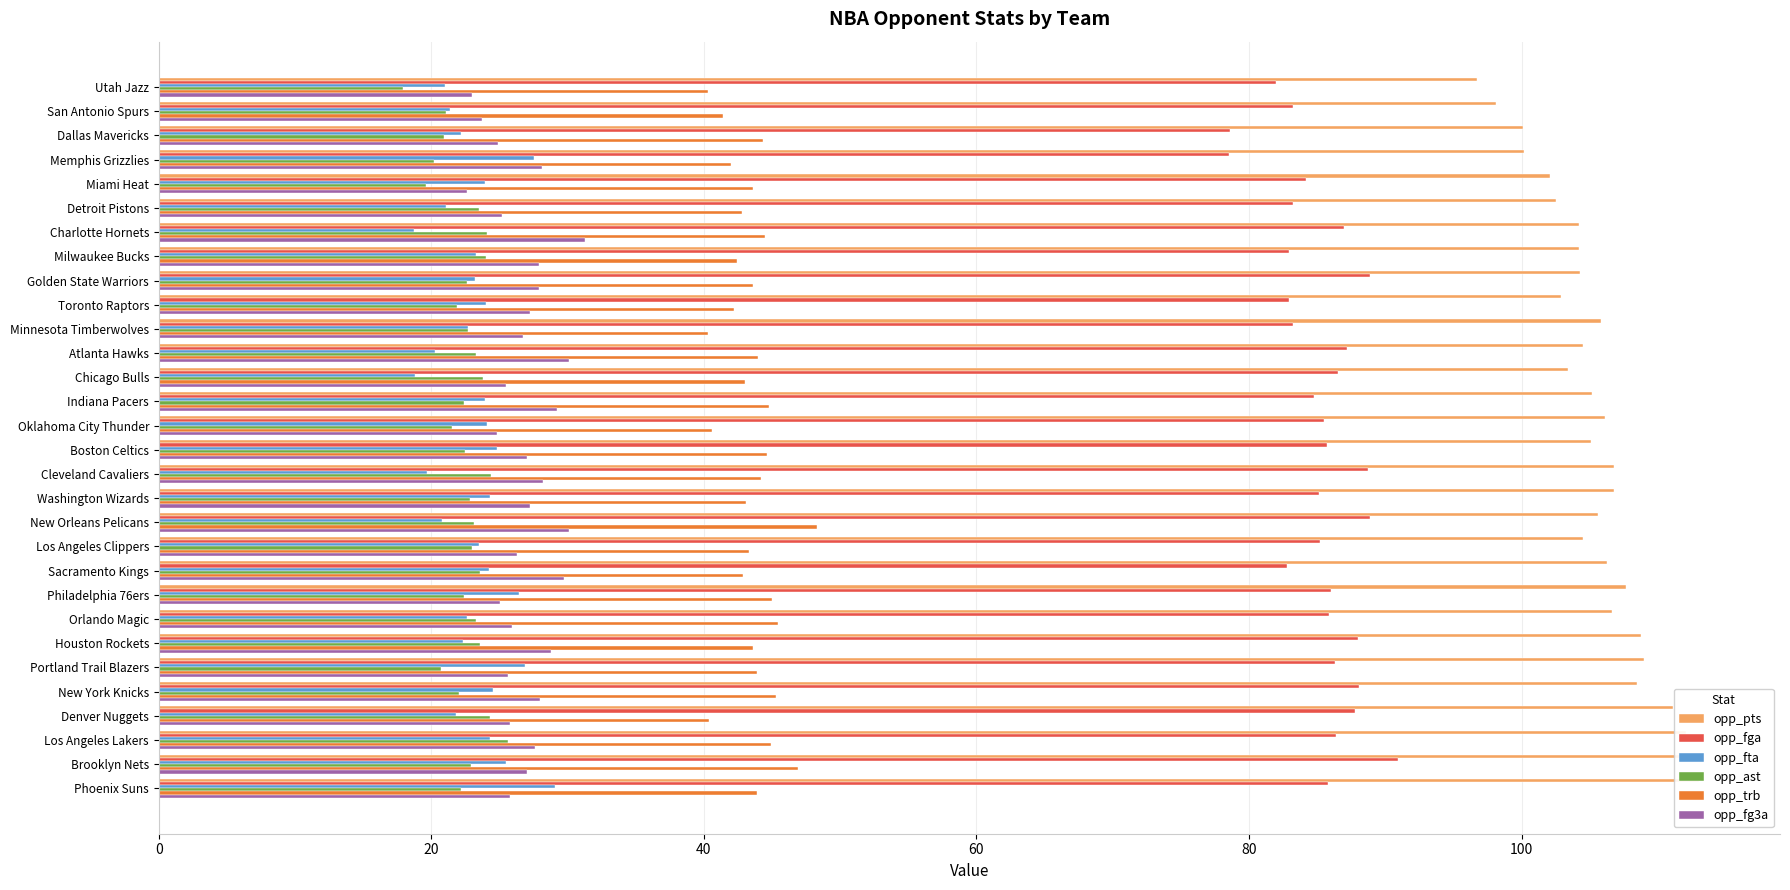

Between Dallas Mavericks and Phoenix Suns, which series saw the biggest shift?

opp_pts